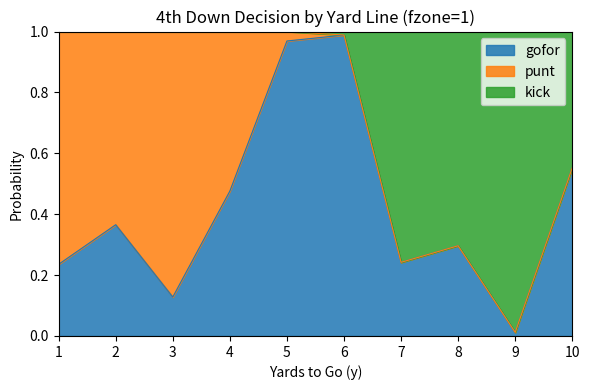

True or false: gofor has a value of 0.1 at 1.

False